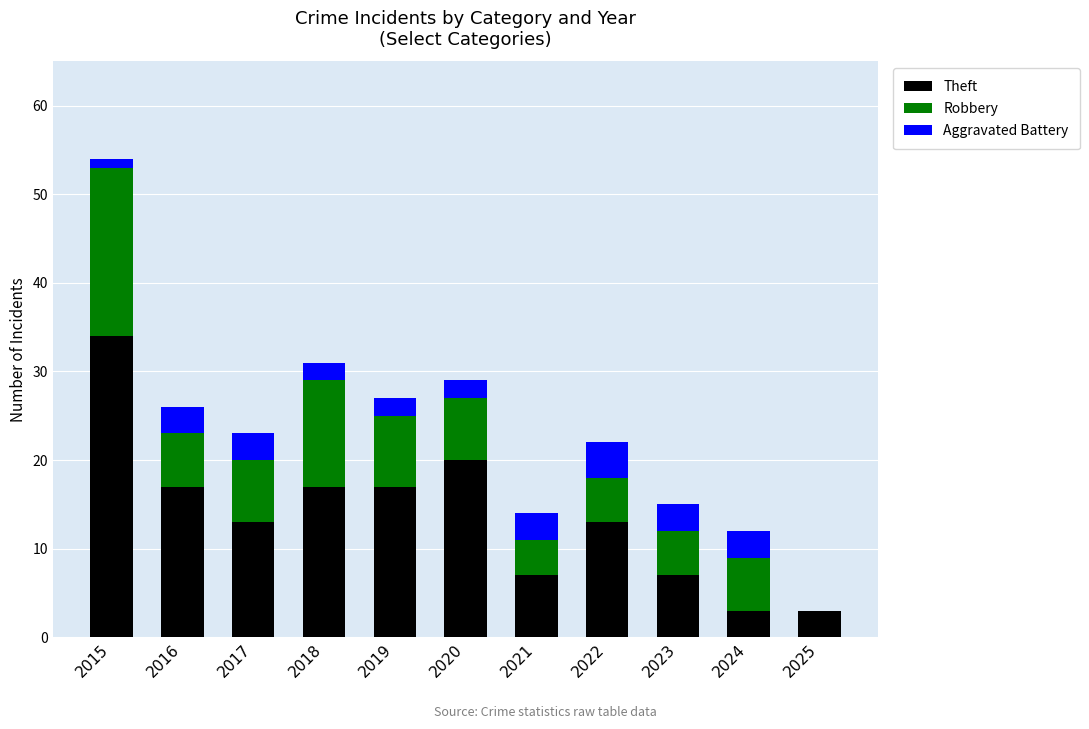

Count the number of categories in the chart.

11